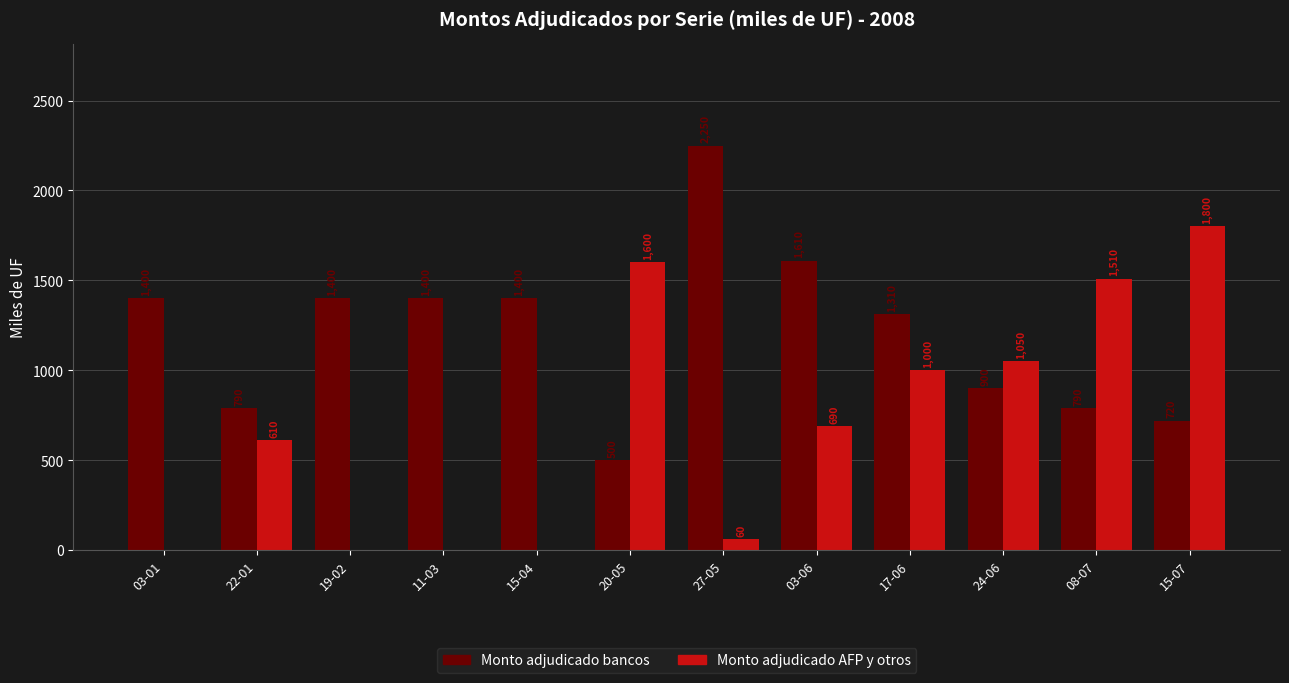

Between 11-03 and 15-07, which series saw the biggest shift?

Monto adjudicado AFP y otros